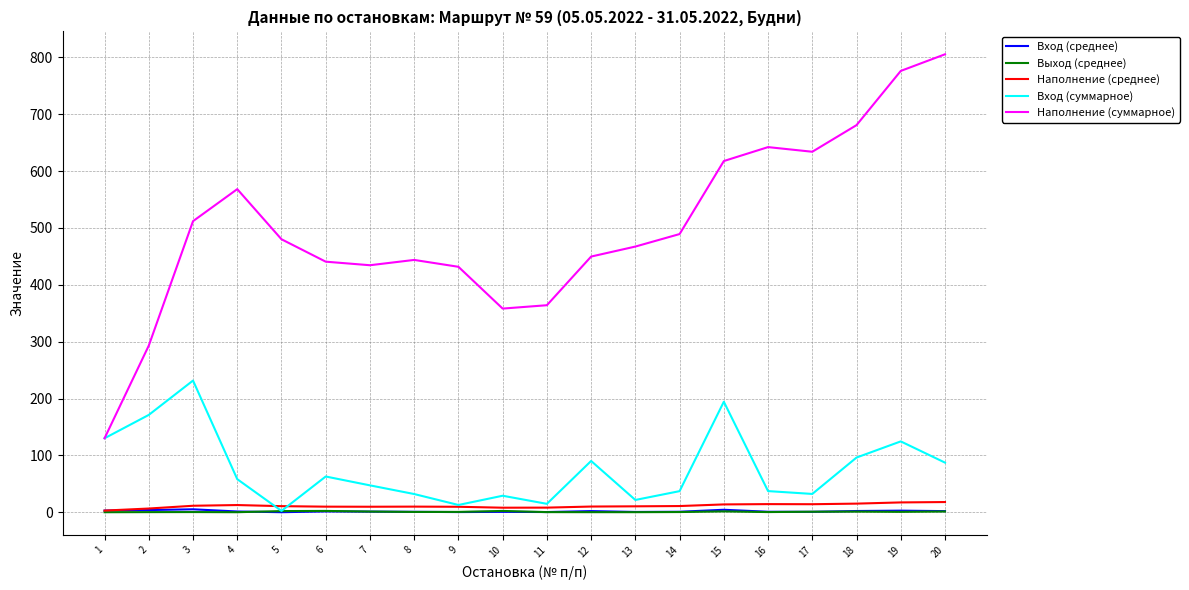

What is the highest value of the Выход (среднее) series?

2.3